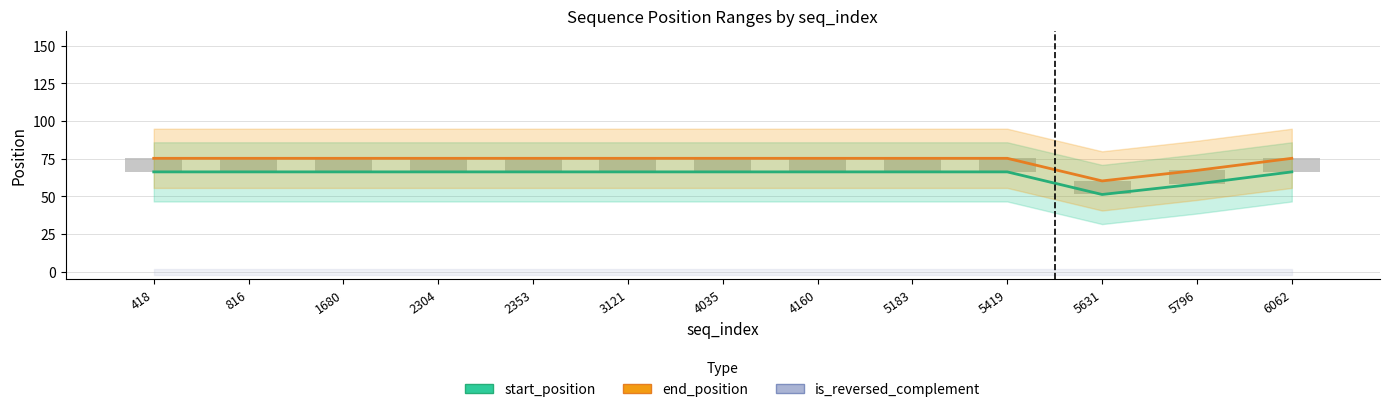

What is the value of the end_position (mean) bar at the 1st from the left?

75.3